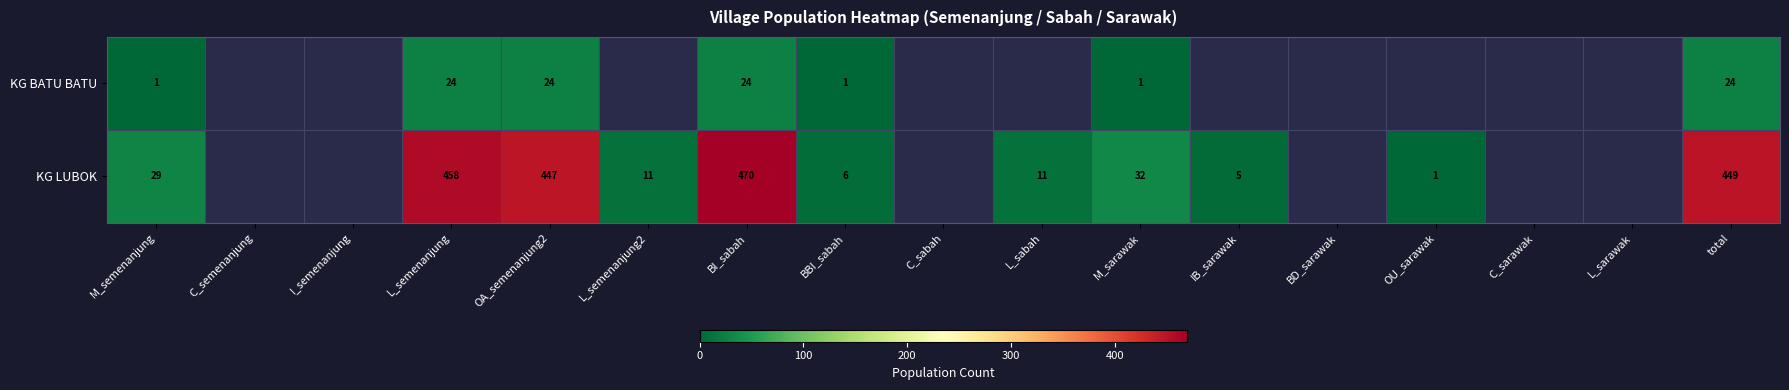

Is the value of KG BATU BATU at M_sarawak greater than the value of KG LUBOK at L_semenanjung?

No